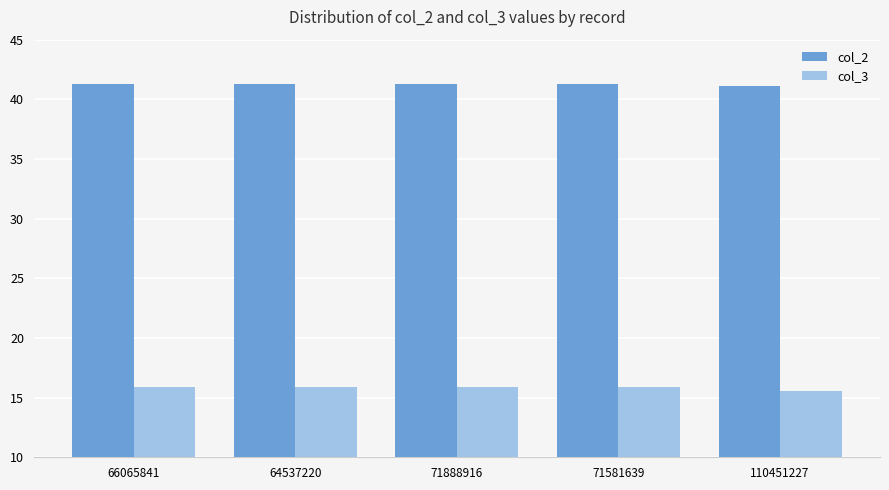

At how many categories does at least one series exceed 26?

5